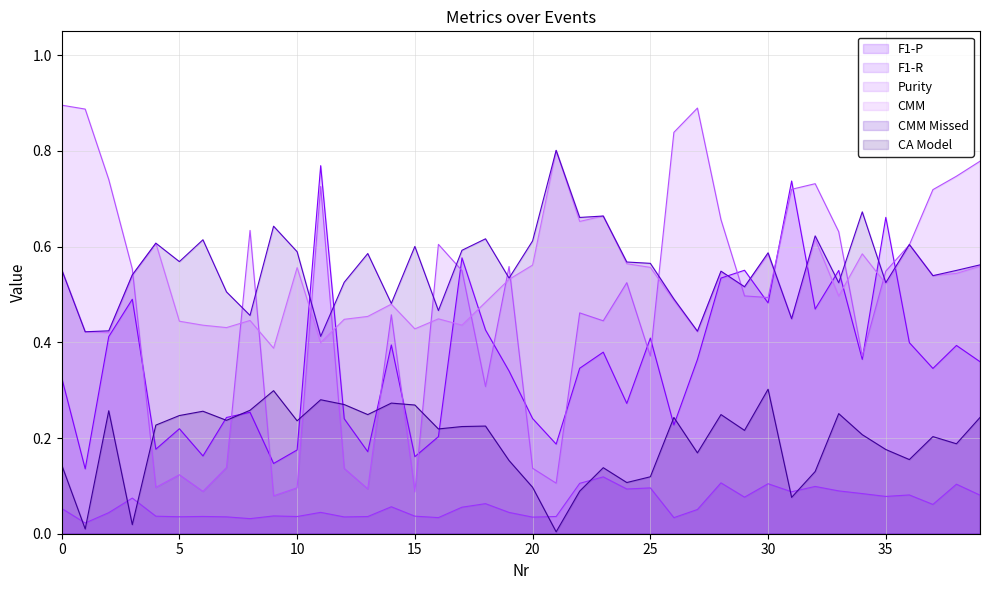

Where is CA Model nearest to the value 0?

21